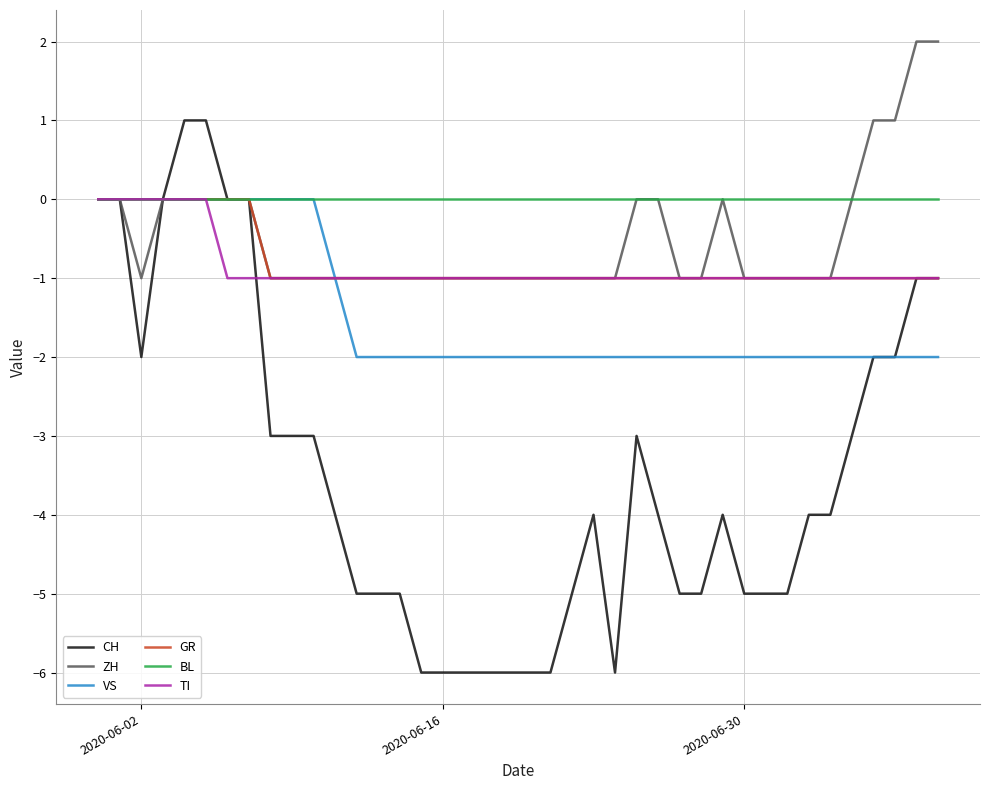

Does the chart have visible grid lines?

Yes